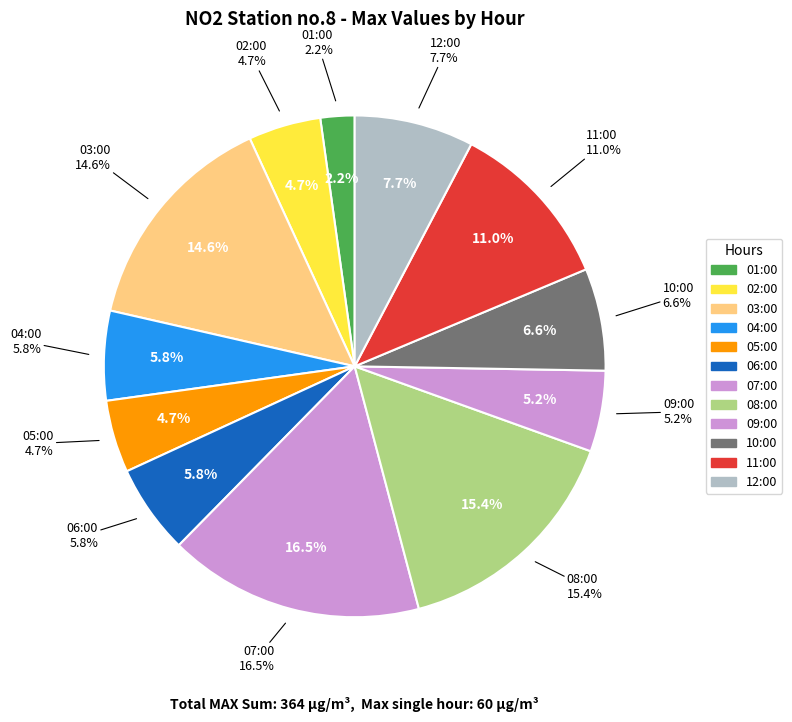

The 03:00 slice represents 15% of the pie. True or false?

True